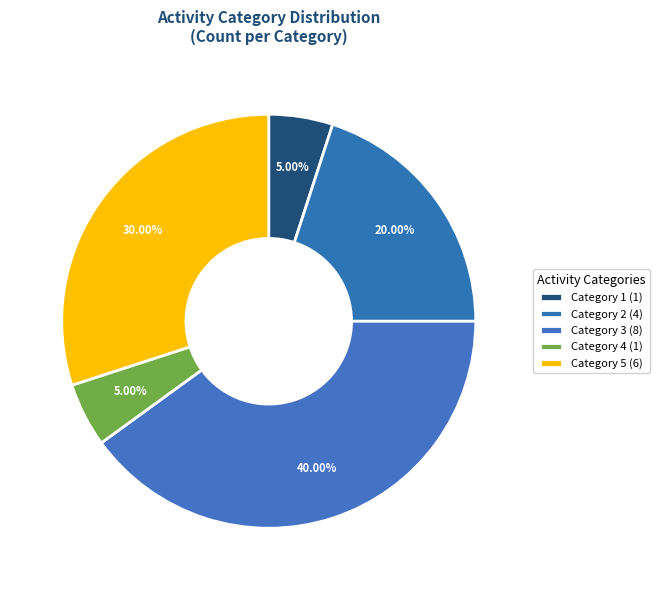

Count the number of slices in the pie.

5